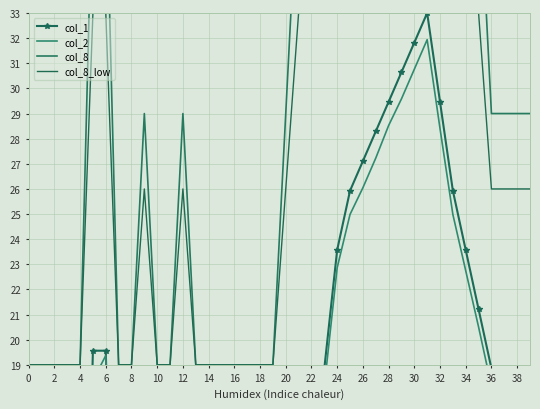

At how many categories does at least one series exceed 37?

17